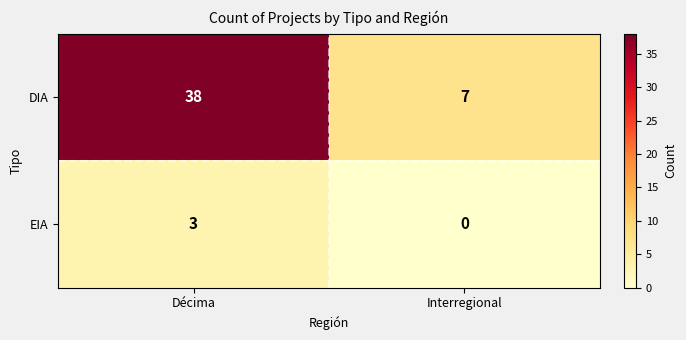

What is the maximum value shown in the chart?

38